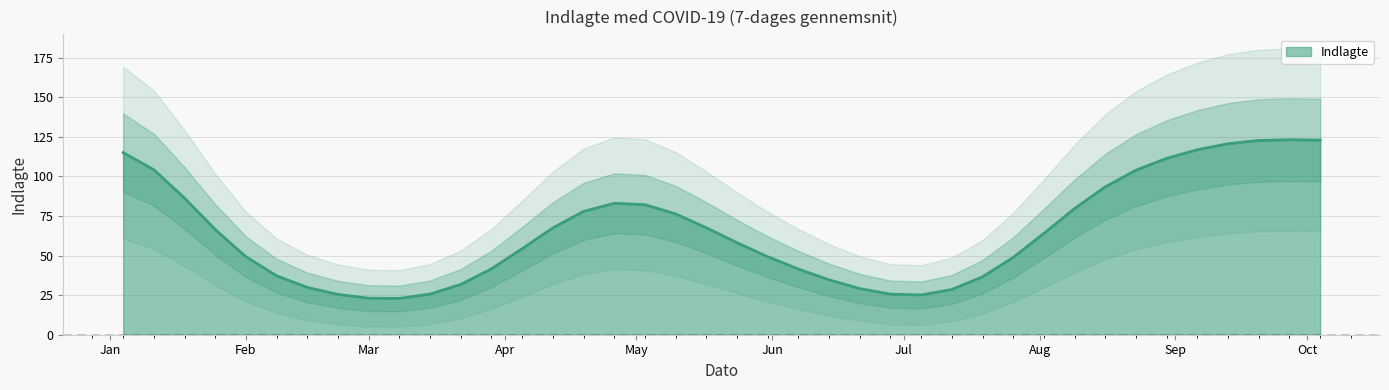

What is the average value?

65.1